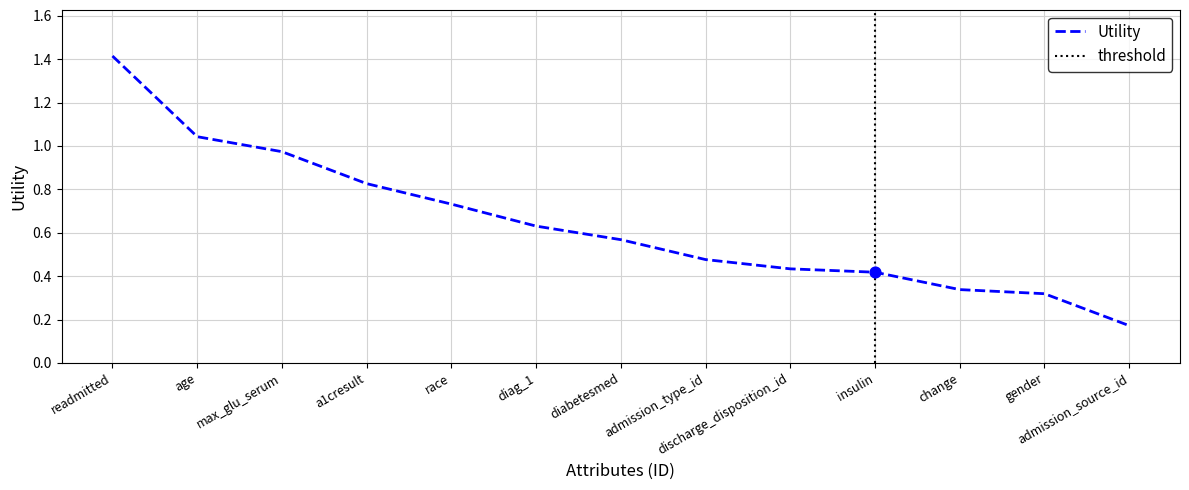

Between a1cresult and diag_1, which is larger?

a1cresult